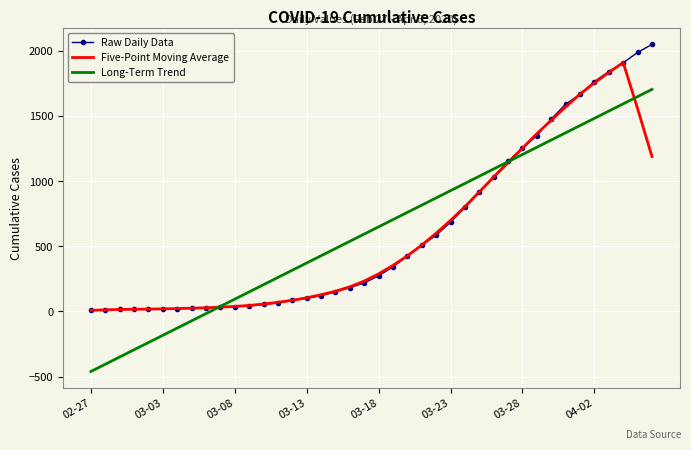

Which series has the largest range (max minus min)?

Long-Term Trend